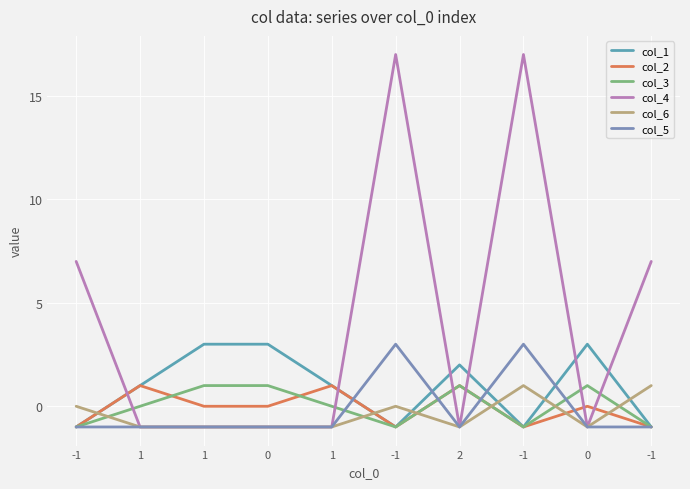

Reading left to right, list all the values displayed in this chart.

col_1: -1=-1	1=1	1=3	0=3	1=1	-1=-1	2=2	-1=-1	0=3	-1=-1
col_2: -1=-1	1=1	1=0	0=0	1=1	-1=-1	2=1	-1=-1	0=0	-1=-1
col_3: -1=-1	1=0	1=1	0=1	1=0	-1=-1	2=1	-1=-1	0=1	-1=-1
col_4: -1=7	1=-1	1=-1	0=-1	1=-1	-1=17	2=-1	-1=17	0=-1	-1=7
col_6: -1=0	1=-1	1=-1	0=-1	1=-1	-1=0	2=-1	-1=1	0=-1	-1=1
col_5: -1=-1	1=-1	1=-1	0=-1	1=-1	-1=3	2=-1	-1=3	0=-1	-1=-1